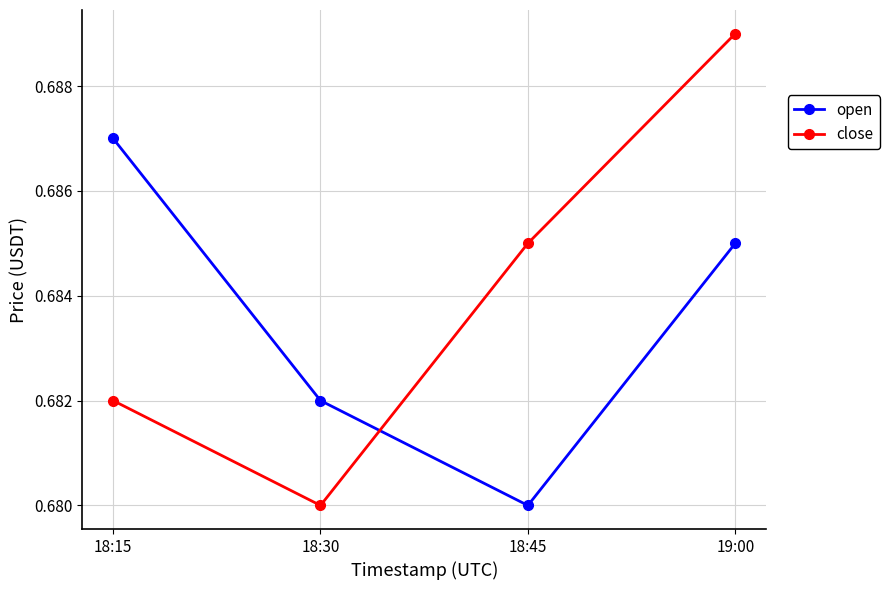

Which series has the largest range (max minus min)?

close